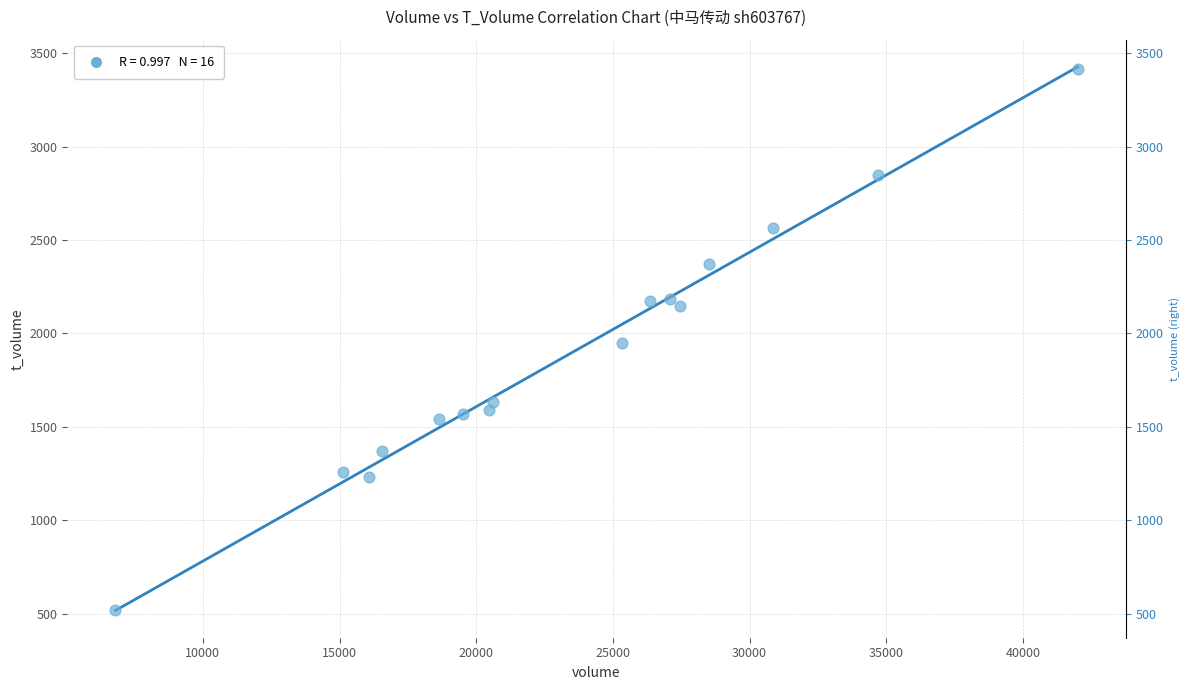

What is the range of X values (max minus min)?

35198